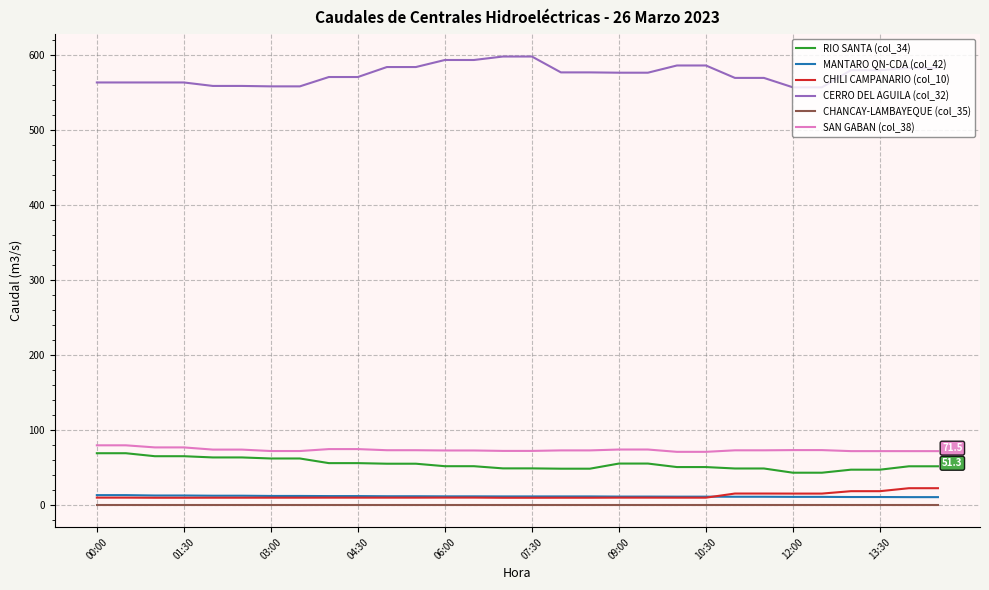

How many distinct data groups are displayed?

6